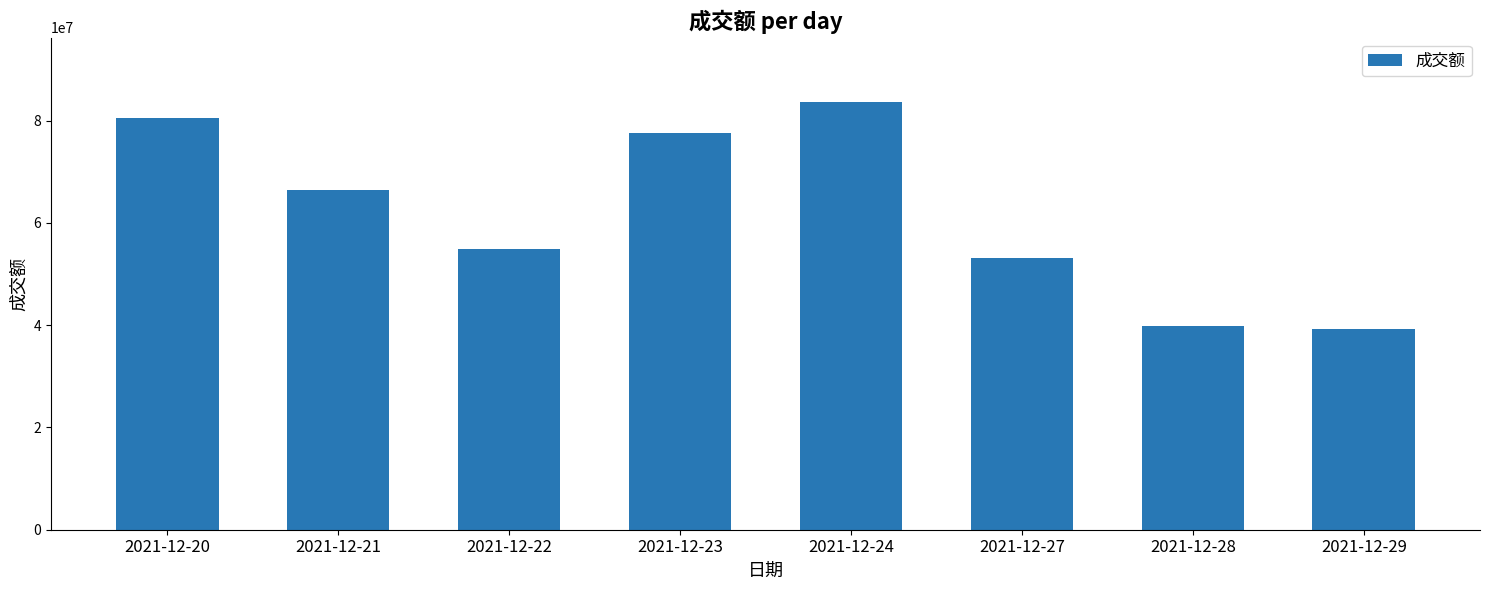

What is the difference between the second highest and second lowest values?

40755281